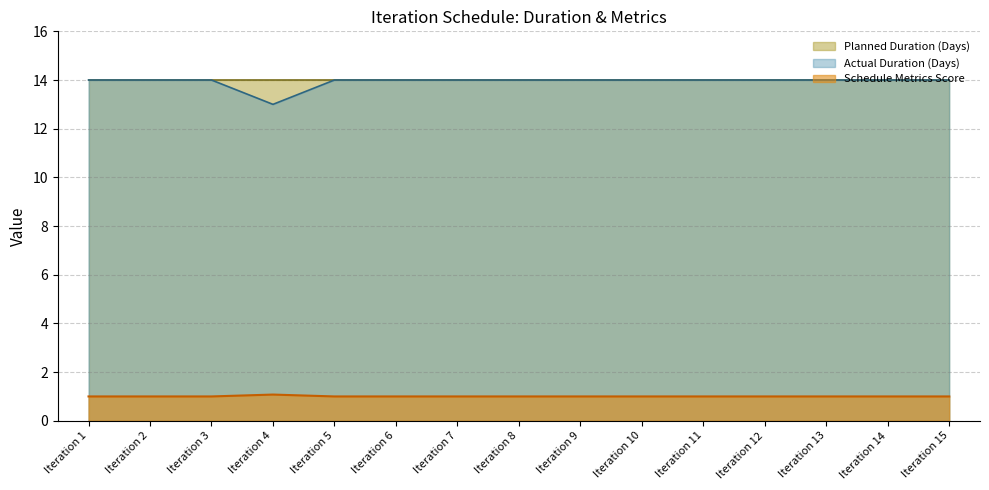

True or false: Actual Duration (Days) has more than 2 interior local peaks.

False